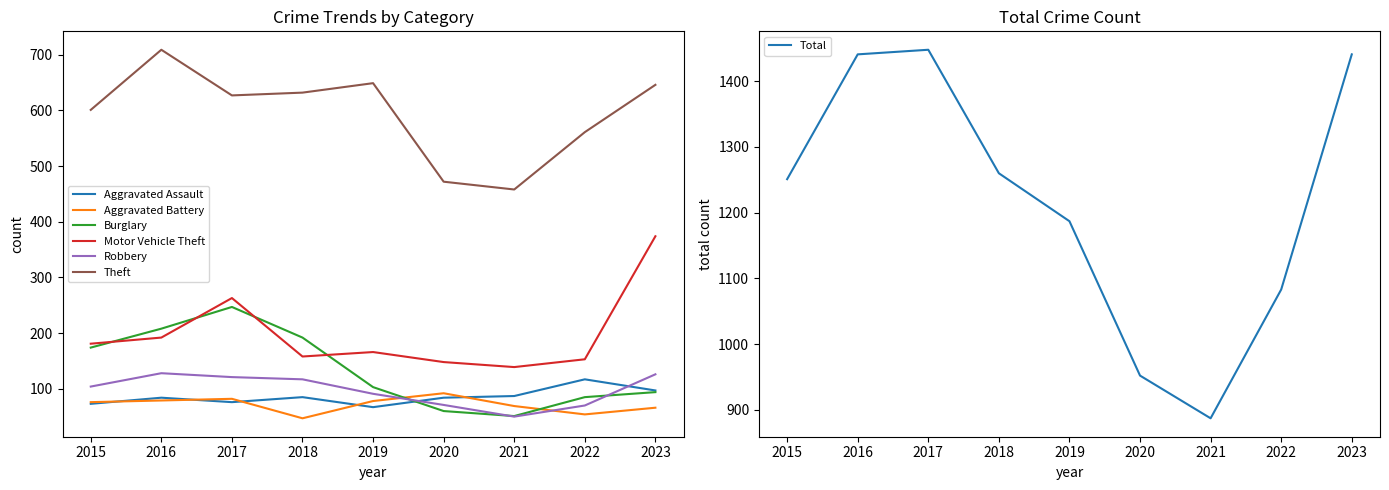

What is the smallest value displayed?

47